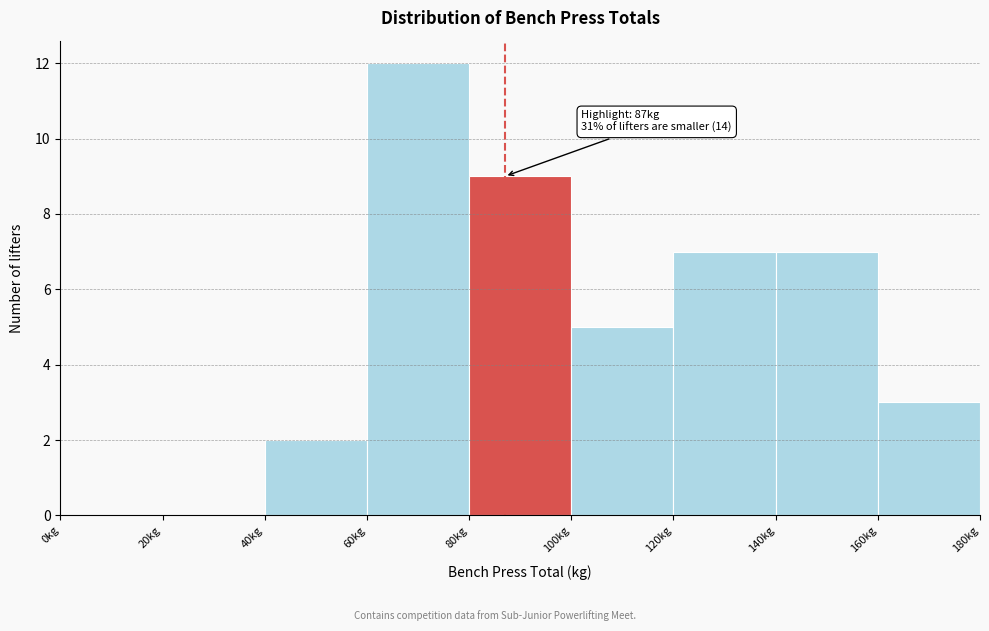

Which range on the x-axis has the tallest bar?

60 to 80